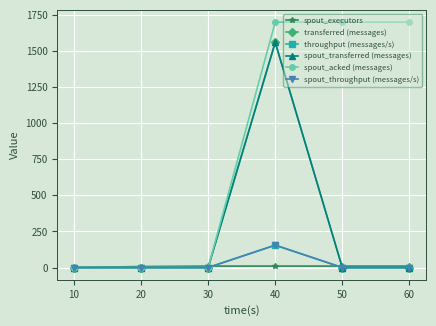

Where is spout_acked (messages) nearest to the value 850?

10